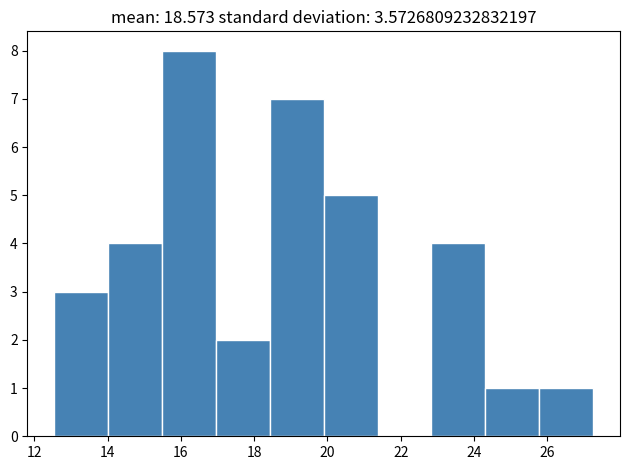

Reading left to right, transcribe this chart: for each bar, give the range it covers on the x-axis and its height. Neither the bar edges nor the heights are printed on the chart, so give them approximately, as read against the axes.

12.6 to 14.0: 3
14.0 to 15.4: 4
15.4 to 17.0: 8
17.0 to 18.4: 2
18.4 to 20.0: 7
20.0 to 21.4: 5
21.4 to 22.8: 0
22.8 to 24.4: 4
24.4 to 25.8: 1
25.8 to 27.2: 1